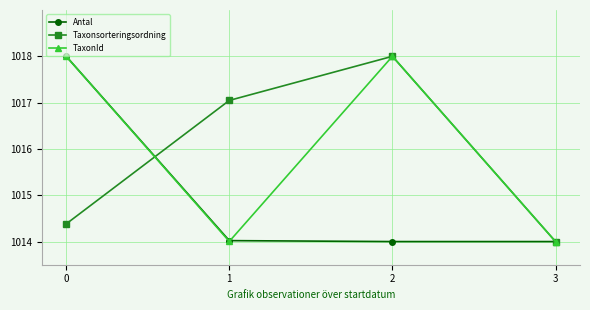

How many distinct data groups are displayed?

3